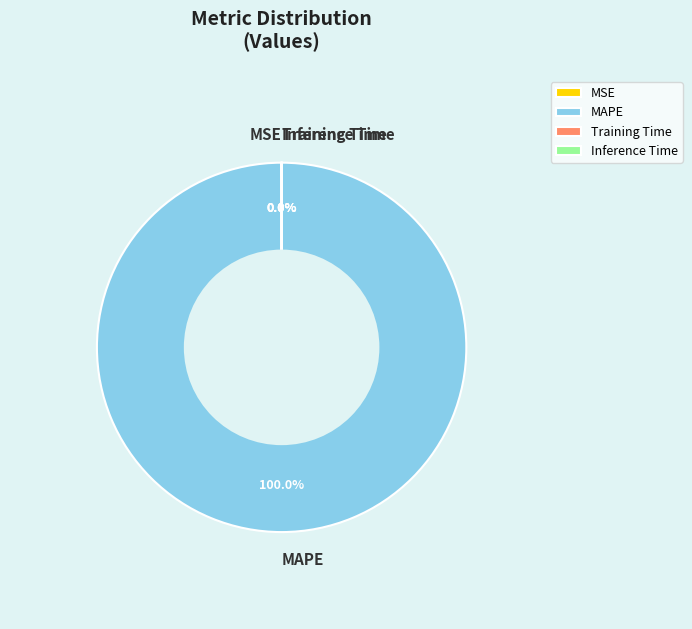

Which category has the biggest portion of the pie?

MAPE